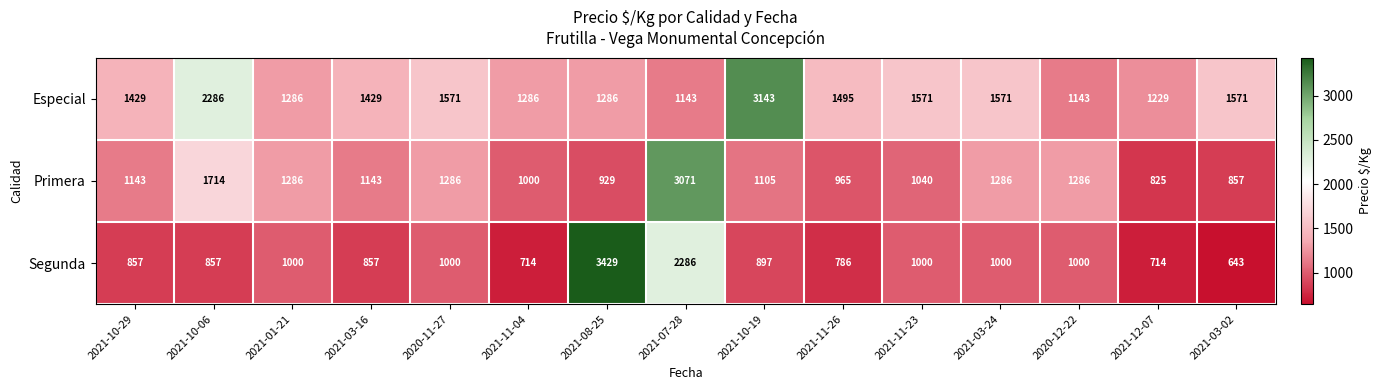

At which label is Primera closest to 1948?

2021-10-06